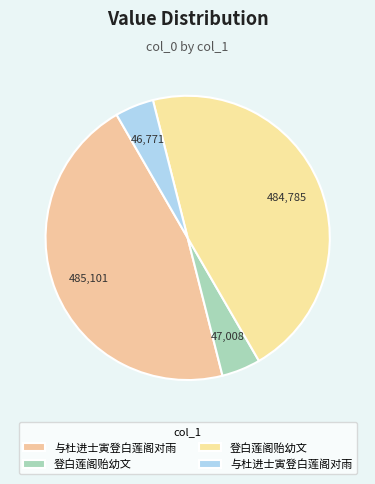

Count the number of slices in the pie.

4